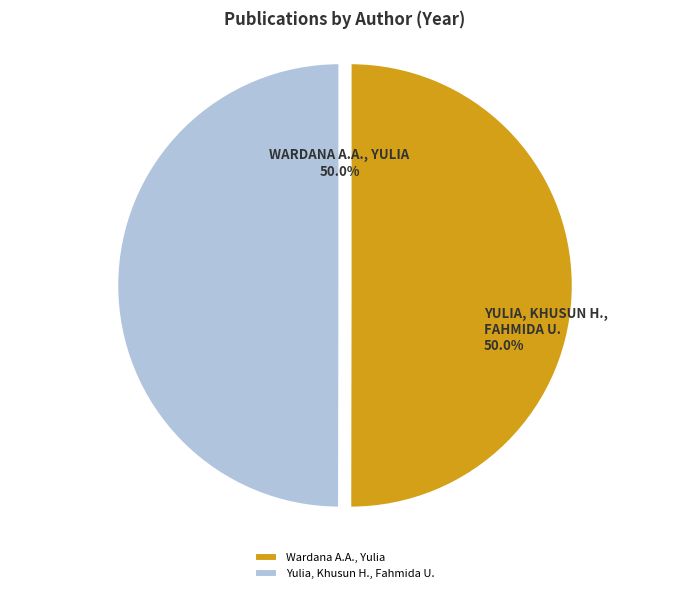

Approximately how many times larger is the value at Yulia, Khusun H., Fahmida U. compared to Wardana A.A., Yulia?

1.0